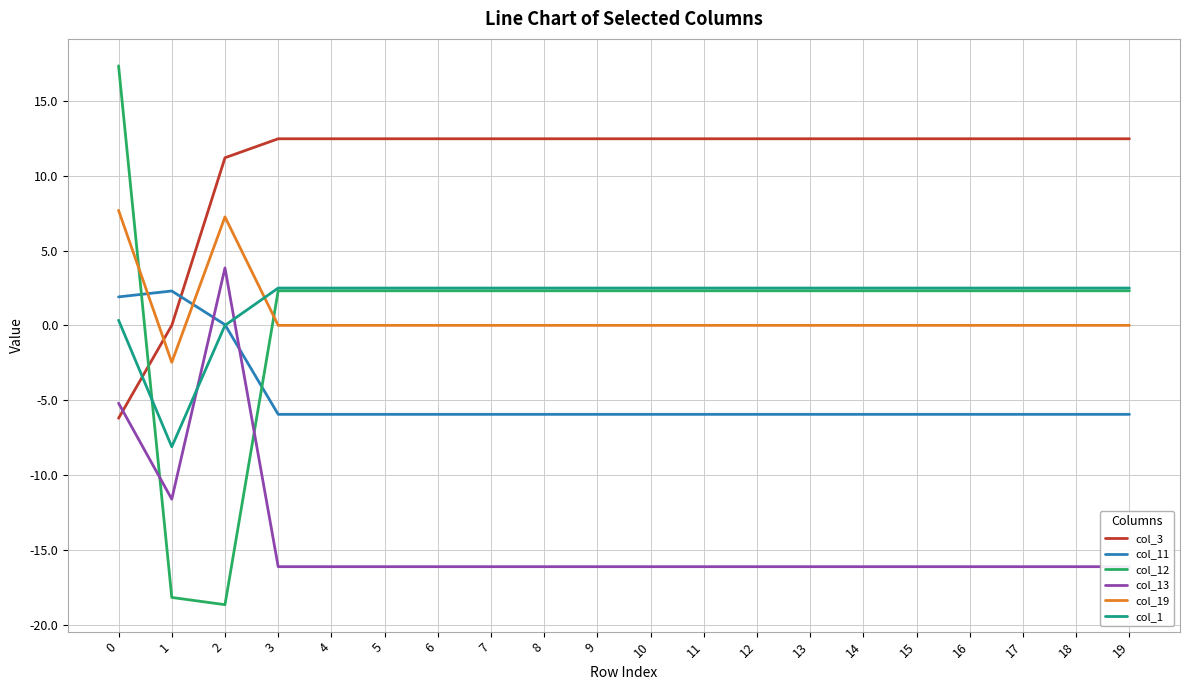

What is the difference between the maximum and second lowest values in the col_19 series?

7.7